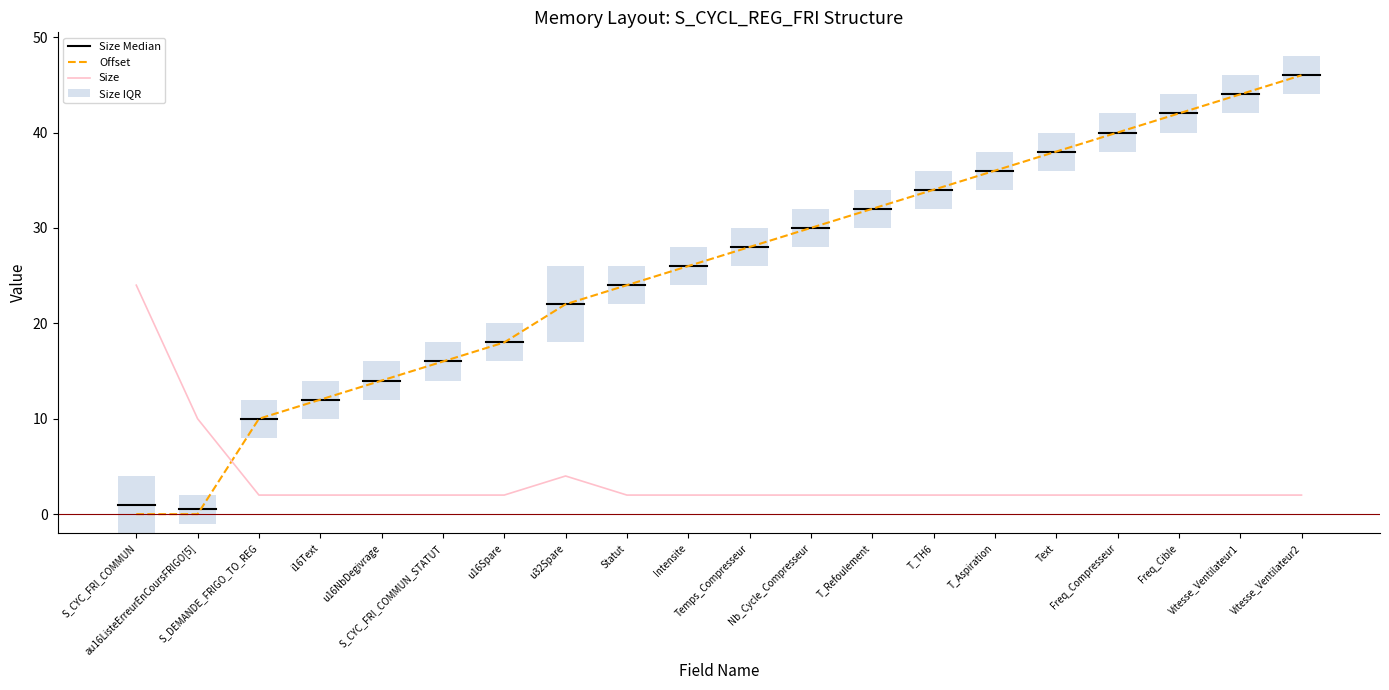

True or false: Offset has a value of 30 at u32Spare.

False